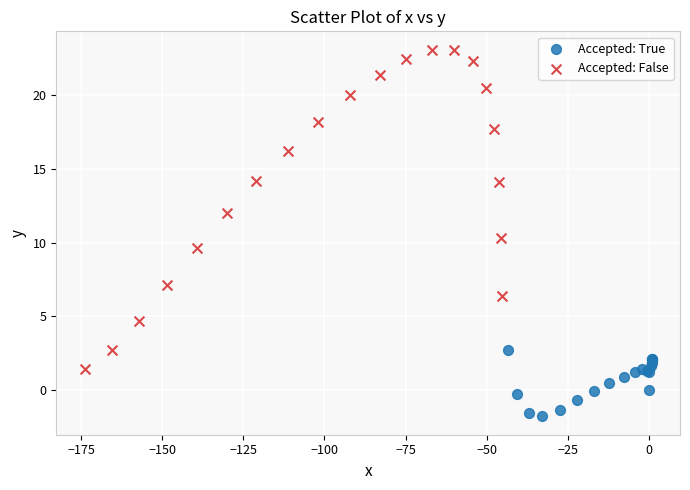

Which series has the widest spread of Y values?

Accepted: False